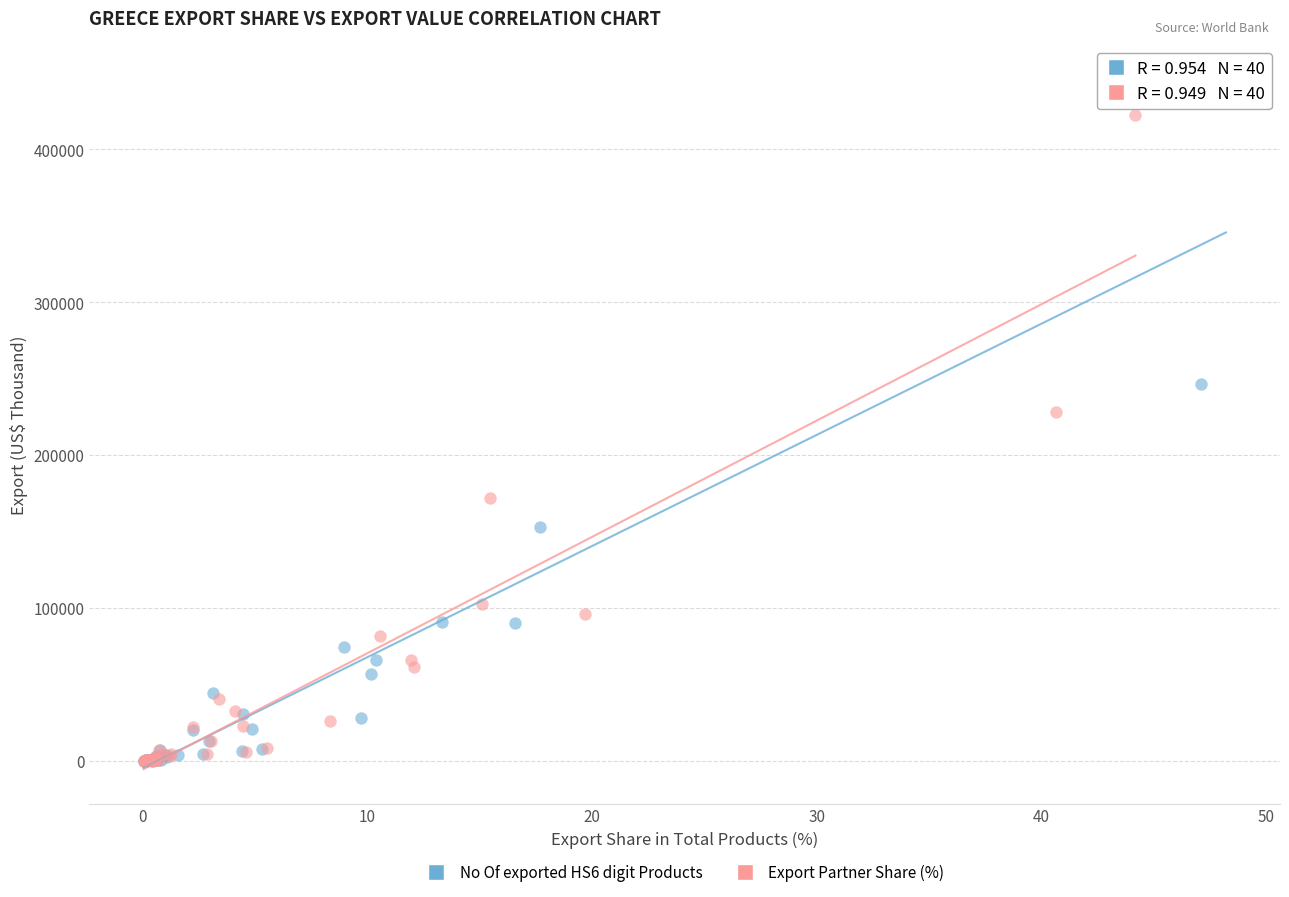

Which series reaches the maximum Y coordinate?

No Of exported HS6 digit Products